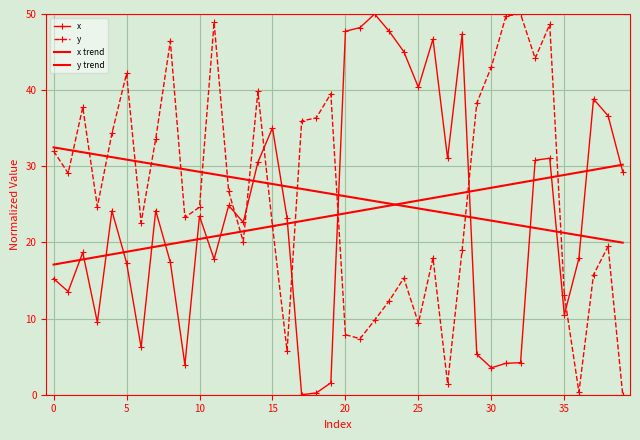

What is the difference between the maximum and minimum values in the x trend series?

13.1